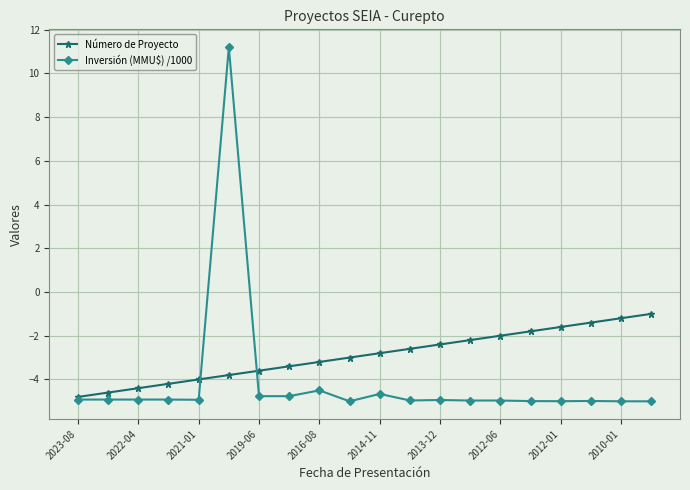

What is the value of the Número de Proyecto point at the 14th from the left?

-2.2